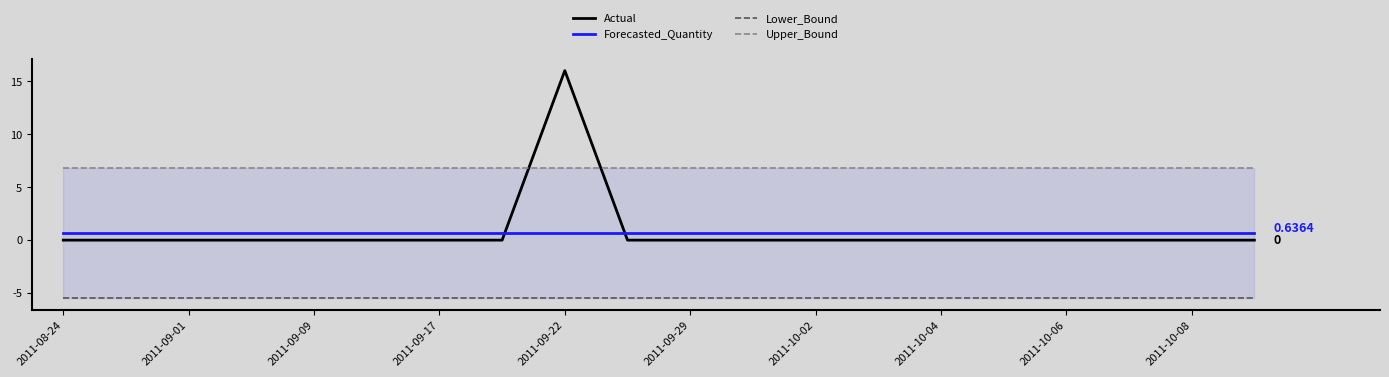

After their last crossing, which series has the higher values: Forecasted_Quantity or Actual?

Forecasted_Quantity